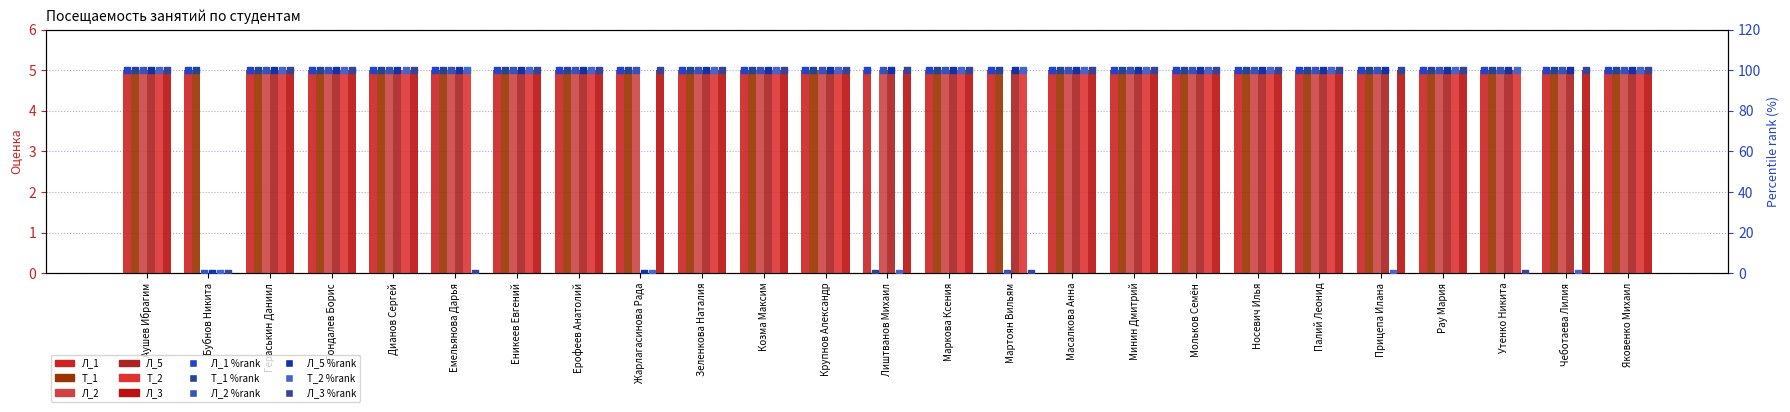

Is the value of Т_2 at Утенко Никита greater than the value of Л_5 at Мольков Семён?

No